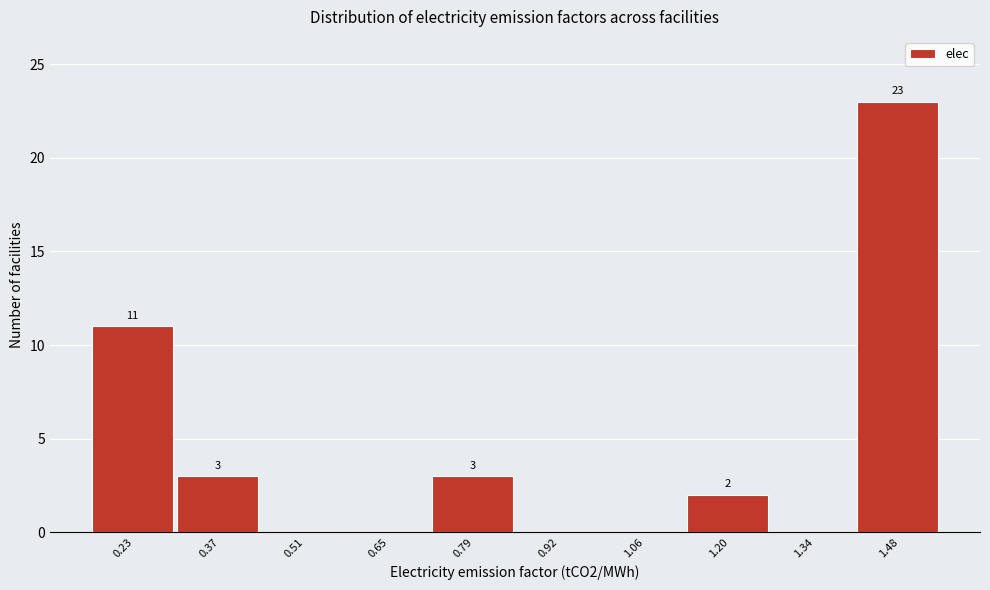

Reading left to right, transcribe all the data shown in this chart.

0.23=11	0.37=3	0.51=0	0.65=0	0.79=3	0.92=0	1.06=0	1.20=2	1.34=0	1.48=23